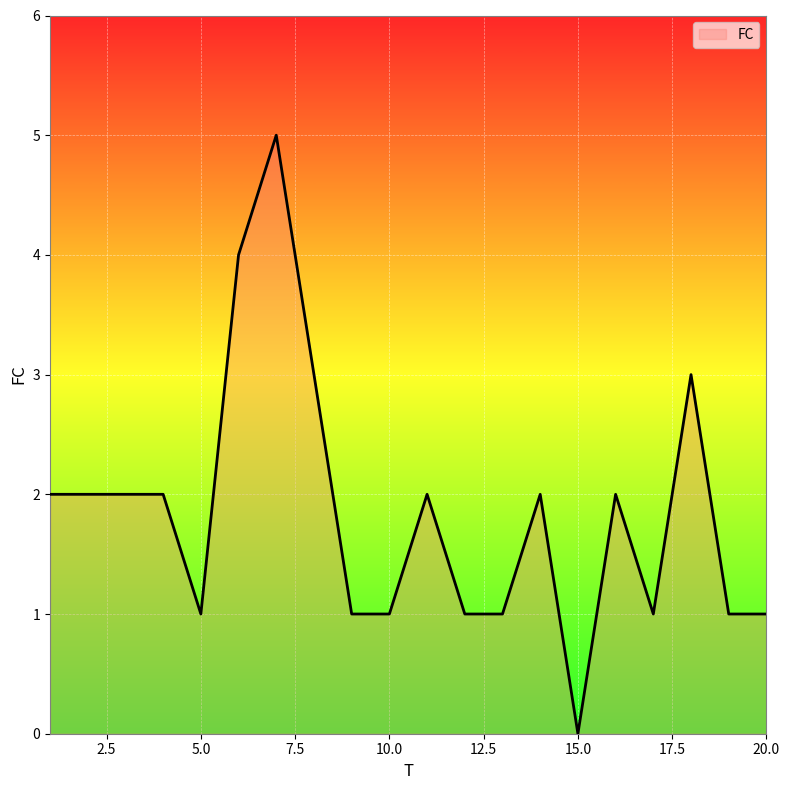

What is the greatest value displayed?

5